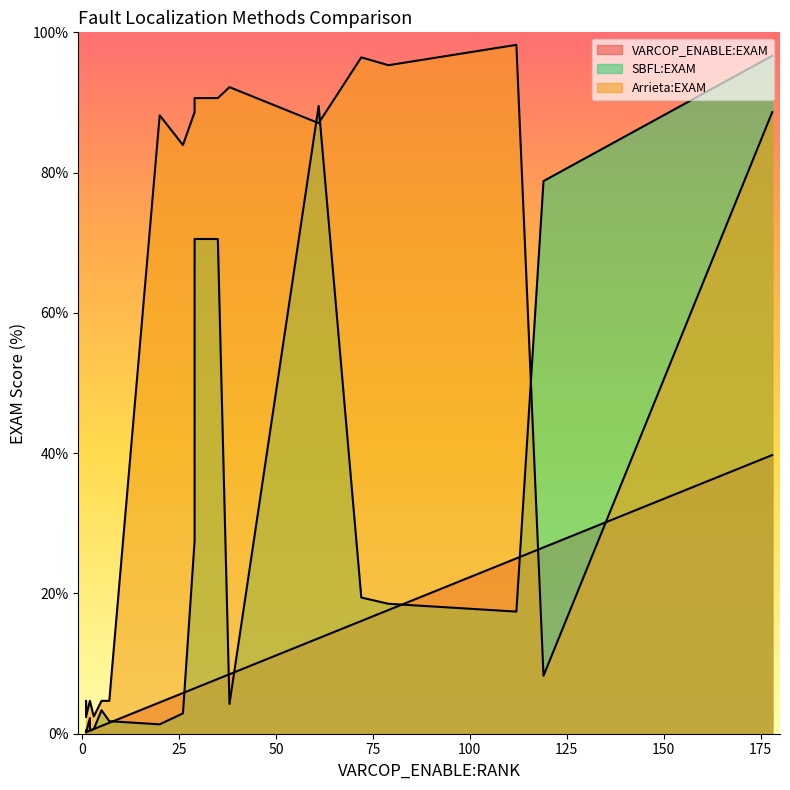

What is the maximum value shown in the chart?

98.2